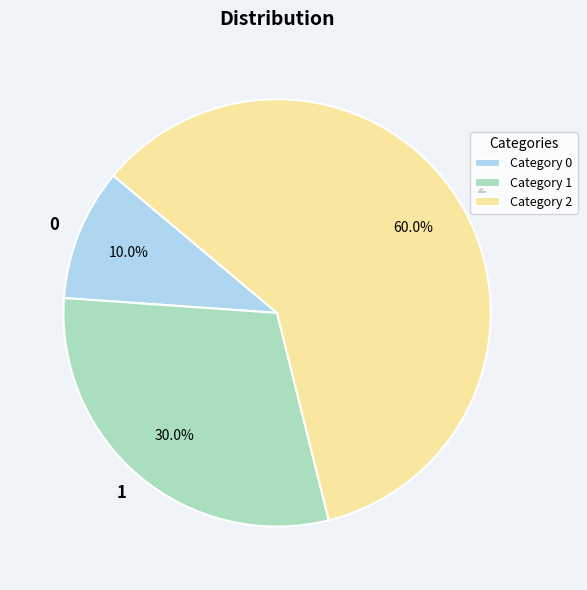

Count the number of slices in the pie.

3